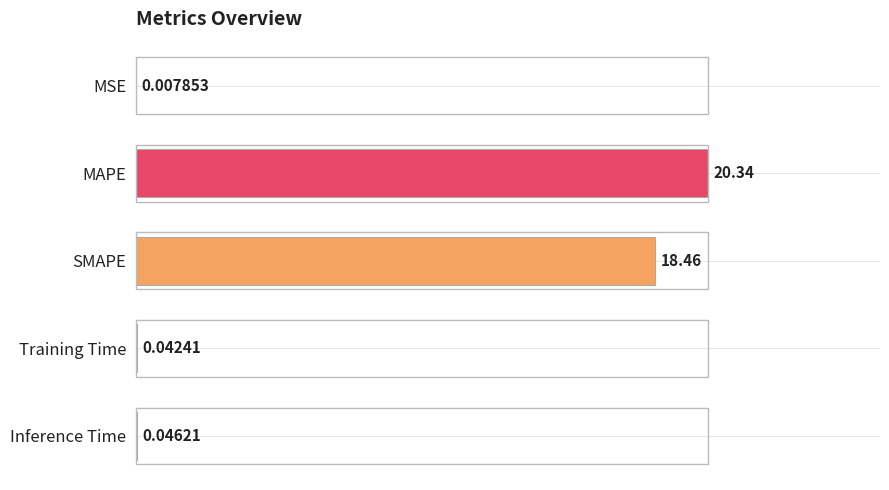

What is the sum of the values at Inference Time and MSE?

0.3